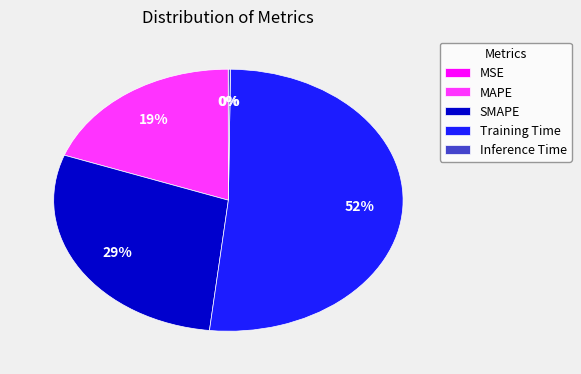

Do Training Time and MAPE together represent more than half of the pie?

Yes